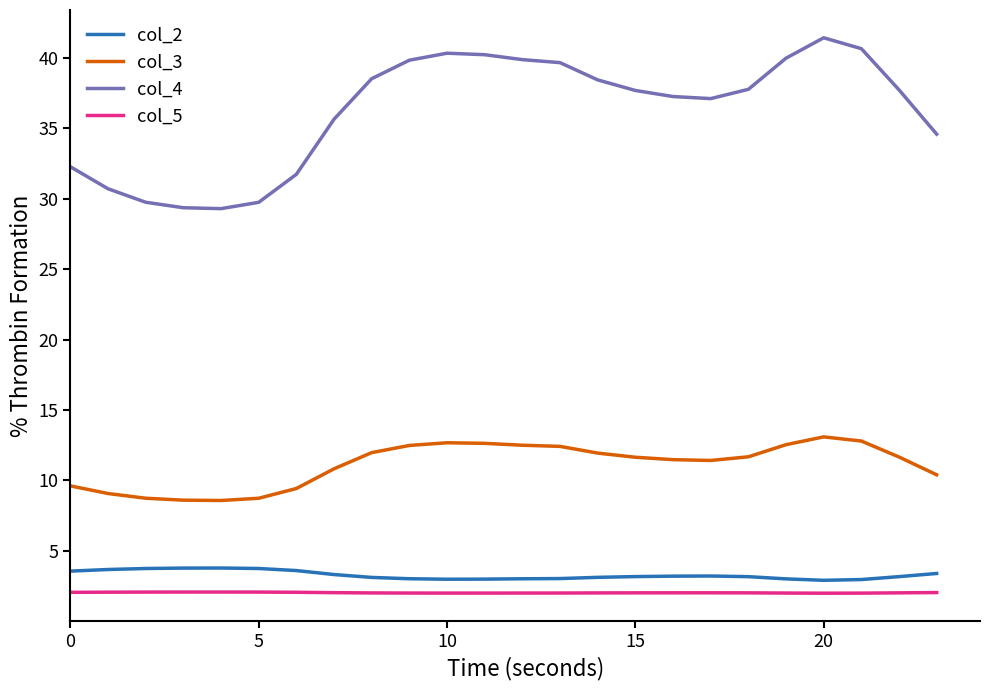

How many categories are shown in the chart?

24